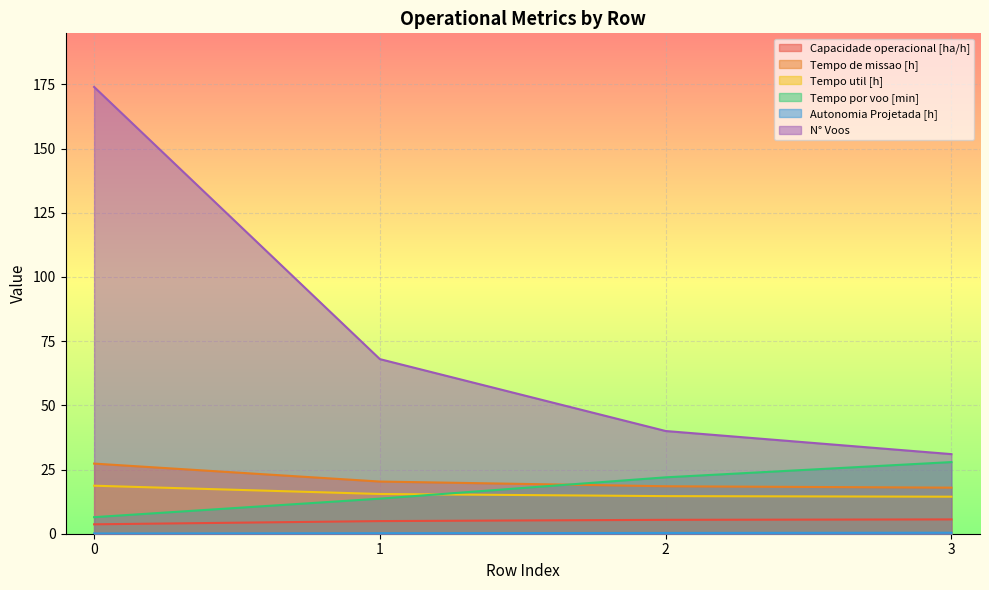

Is it true that Autonomia Projetada [h] equals 0.4 at 3?

True